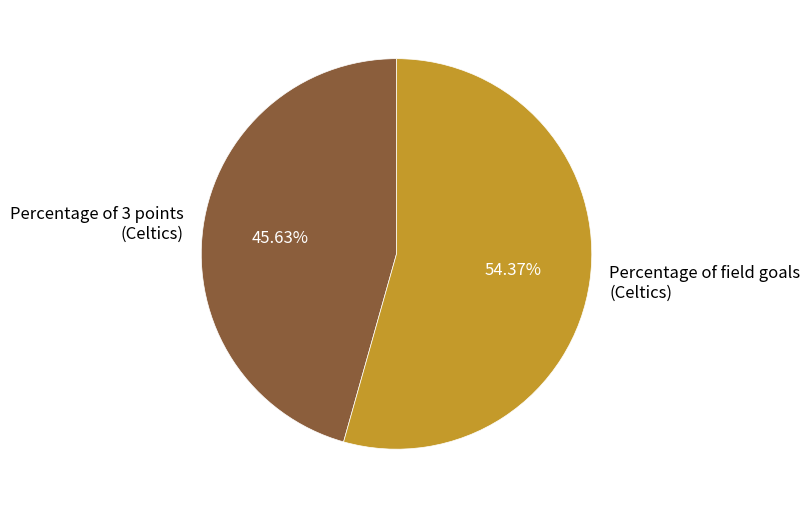

Is Percentage of field goals (Celtics) the majority of the pie?

Yes